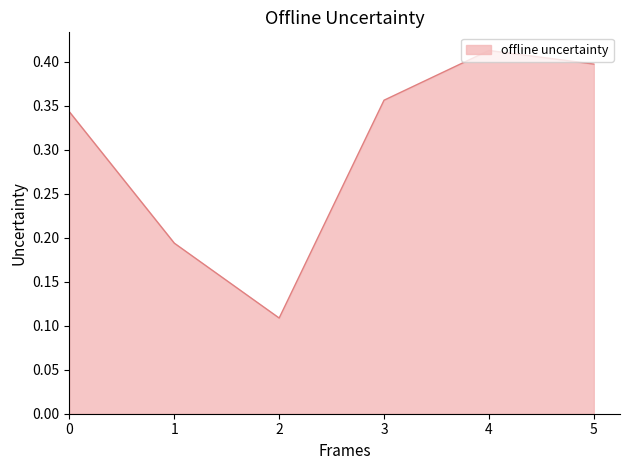

The chart shows a value of 0.1 at 5. True or false?

False